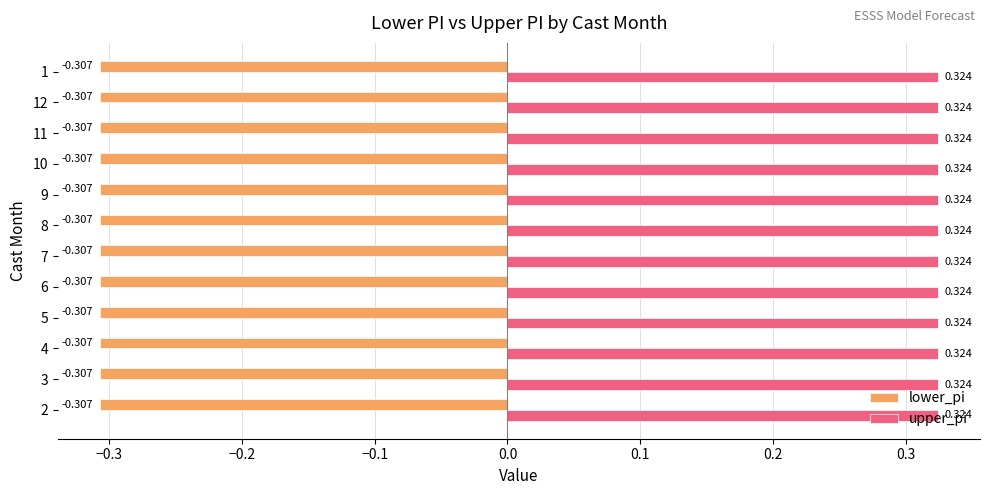

At how many categories does at least one series exceed 0?

12